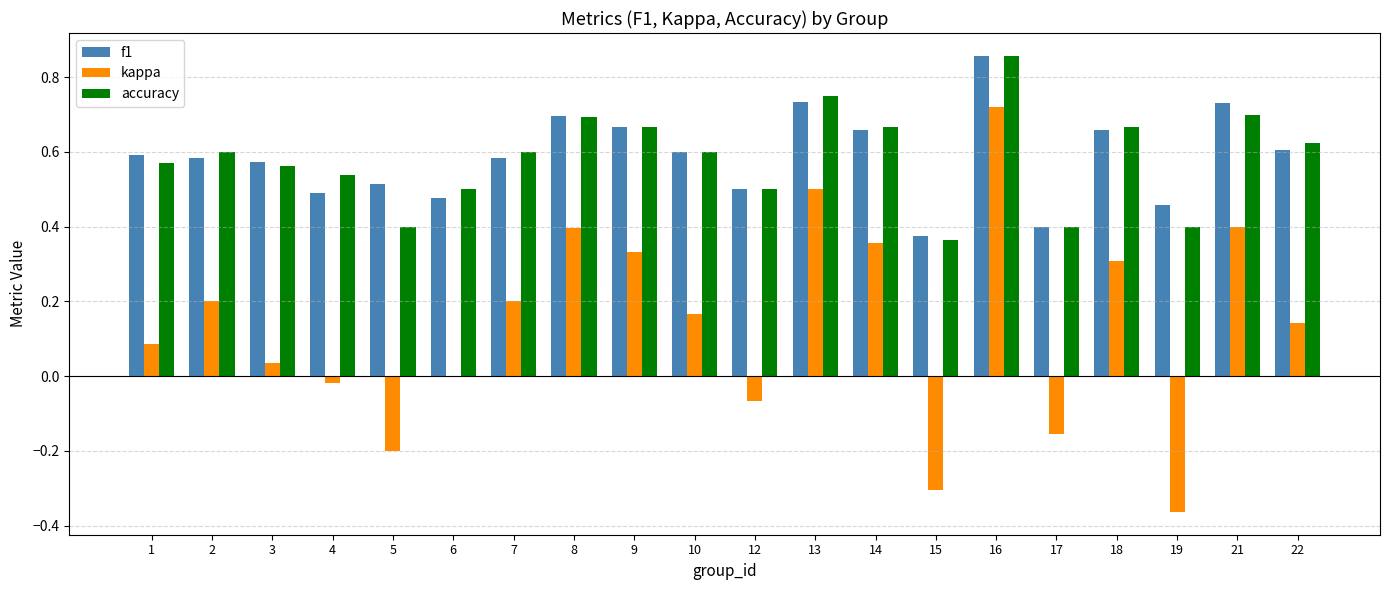

Which series has the widest spread of values?

kappa